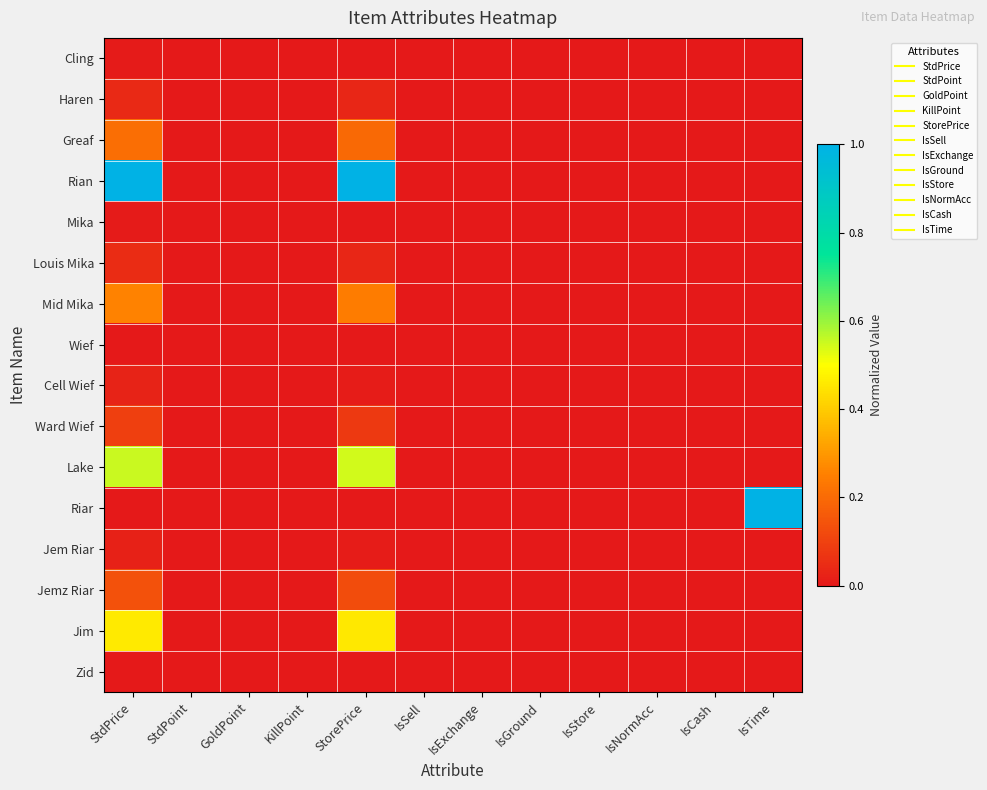

Reading right to left, list all the values displayed in this chart.

Cling: IsTime=0.0	IsCash=0.0	IsNormAcc=0.0	IsStore=0.0	IsGround=0.0	IsExchange=0.0	IsSell=0.0	StorePrice=0.0	KillPoint=0.0	GoldPoint=0.0	StdPoint=0.0	StdPrice=0.0
Haren: IsTime=0.0	IsCash=0.0	IsNormAcc=0.0	IsStore=0.0	IsGround=0.0	IsExchange=0.0	IsSell=0.0	StorePrice=0.0	KillPoint=0.0	GoldPoint=0.0	StdPoint=0.0	StdPrice=0.0
Greaf: IsTime=0.0	IsCash=0.0	IsNormAcc=0.0	IsStore=0.0	IsGround=0.0	IsExchange=0.0	IsSell=0.0	StorePrice=0.2	KillPoint=0.0	GoldPoint=0.0	StdPoint=0.0	StdPrice=0.2
Rian: IsTime=0.0	IsCash=0.0	IsNormAcc=0.0	IsStore=0.0	IsGround=0.0	IsExchange=0.0	IsSell=0.0	StorePrice=1.0	KillPoint=0.0	GoldPoint=0.0	StdPoint=0.0	StdPrice=1.0
Mika: IsTime=0.0	IsCash=0.0	IsNormAcc=0.0	IsStore=0.0	IsGround=0.0	IsExchange=0.0	IsSell=0.0	StorePrice=0.0	KillPoint=0.0	GoldPoint=0.0	StdPoint=0.0	StdPrice=0.0
Louis Mika: IsTime=0.0	IsCash=0.0	IsNormAcc=0.0	IsStore=0.0	IsGround=0.0	IsExchange=0.0	IsSell=0.0	StorePrice=0.0	KillPoint=0.0	GoldPoint=0.0	StdPoint=0.0	StdPrice=0.1
Mid Mika: IsTime=0.0	IsCash=0.0	IsNormAcc=0.0	IsStore=0.0	IsGround=0.0	IsExchange=0.0	IsSell=0.0	StorePrice=0.2	KillPoint=0.0	GoldPoint=0.0	StdPoint=0.0	StdPrice=0.3
Wief: IsTime=0.0	IsCash=0.0	IsNormAcc=0.0	IsStore=0.0	IsGround=0.0	IsExchange=0.0	IsSell=0.0	StorePrice=0.0	KillPoint=0.0	GoldPoint=0.0	StdPoint=0.0	StdPrice=0.0
Cell Wief: IsTime=0.0	IsCash=0.0	IsNormAcc=0.0	IsStore=0.0	IsGround=0.0	IsExchange=0.0	IsSell=0.0	StorePrice=0.0	KillPoint=0.0	GoldPoint=0.0	StdPoint=0.0	StdPrice=0.0
Ward Wief: IsTime=0.0	IsCash=0.0	IsNormAcc=0.0	IsStore=0.0	IsGround=0.0	IsExchange=0.0	IsSell=0.0	StorePrice=0.1	KillPoint=0.0	GoldPoint=0.0	StdPoint=0.0	StdPrice=0.1
Lake: IsTime=0.0	IsCash=0.0	IsNormAcc=0.0	IsStore=0.0	IsGround=0.0	IsExchange=0.0	IsSell=0.0	StorePrice=0.5	KillPoint=0.0	GoldPoint=0.0	StdPoint=0.0	StdPrice=0.6
Riar: IsTime=1.0	IsCash=0.0	IsNormAcc=0.0	IsStore=0.0	IsGround=0.0	IsExchange=0.0	IsSell=0.0	StorePrice=0.0	KillPoint=0.0	GoldPoint=0.0	StdPoint=0.0	StdPrice=0.0
Jem Riar: IsTime=0.0	IsCash=0.0	IsNormAcc=0.0	IsStore=0.0	IsGround=0.0	IsExchange=0.0	IsSell=0.0	StorePrice=0.0	KillPoint=0.0	GoldPoint=0.0	StdPoint=0.0	StdPrice=0.0
Jemz Riar: IsTime=0.0	IsCash=0.0	IsNormAcc=0.0	IsStore=0.0	IsGround=0.0	IsExchange=0.0	IsSell=0.0	StorePrice=0.1	KillPoint=0.0	GoldPoint=0.0	StdPoint=0.0	StdPrice=0.1
Jim: IsTime=0.0	IsCash=0.0	IsNormAcc=0.0	IsStore=0.0	IsGround=0.0	IsExchange=0.0	IsSell=0.0	StorePrice=0.5	KillPoint=0.0	GoldPoint=0.0	StdPoint=0.0	StdPrice=0.5
Zid: IsTime=0.0	IsCash=0.0	IsNormAcc=0.0	IsStore=0.0	IsGround=0.0	IsExchange=0.0	IsSell=0.0	StorePrice=0.0	KillPoint=0.0	GoldPoint=0.0	StdPoint=0.0	StdPrice=0.0